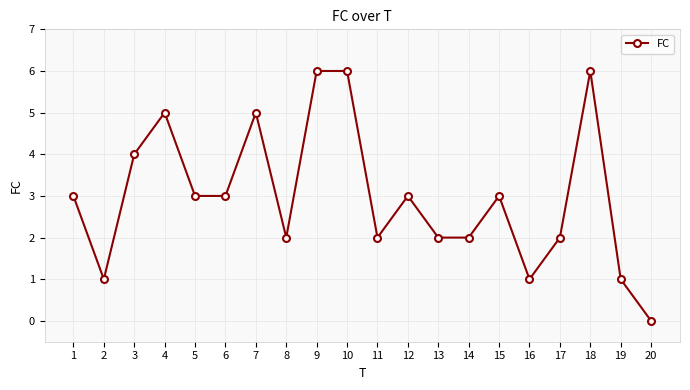

At which category does the chart reach its minimum across all series?

20